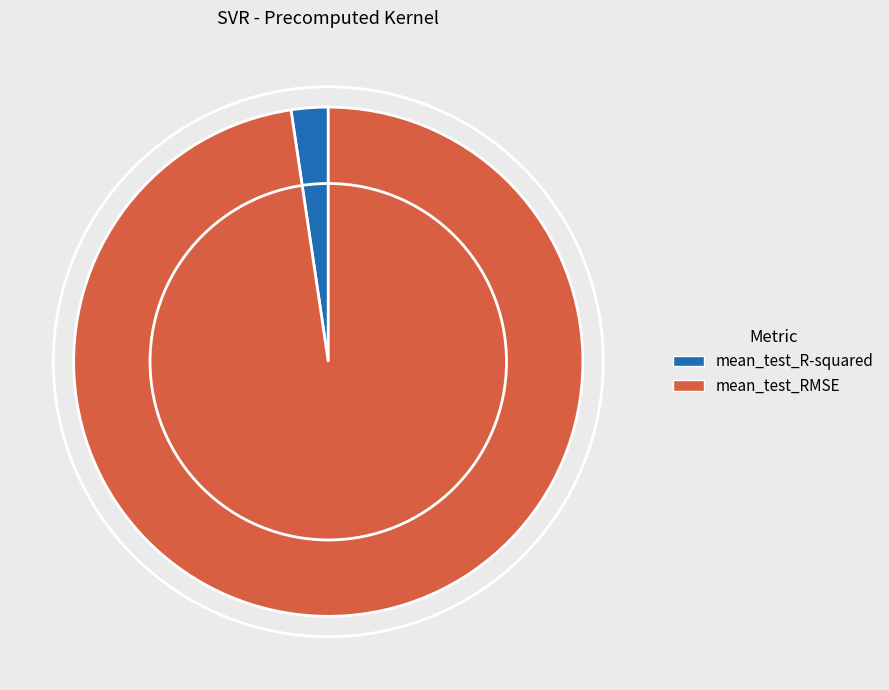

Combined, do mean_test_RMSE and mean_test_R-squared account for over 50%?

Yes